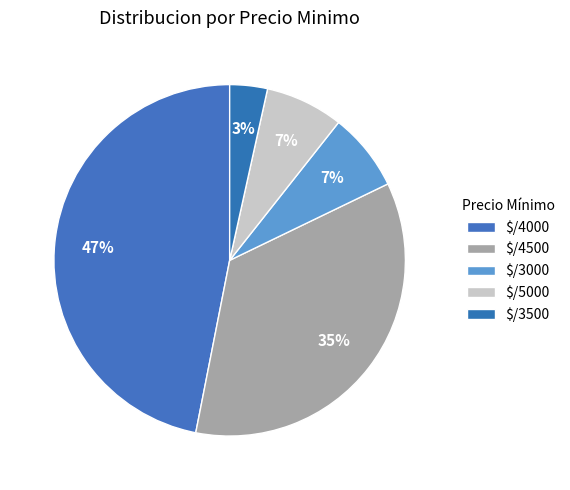

To the nearest percent, what is the average slice percentage?

20%